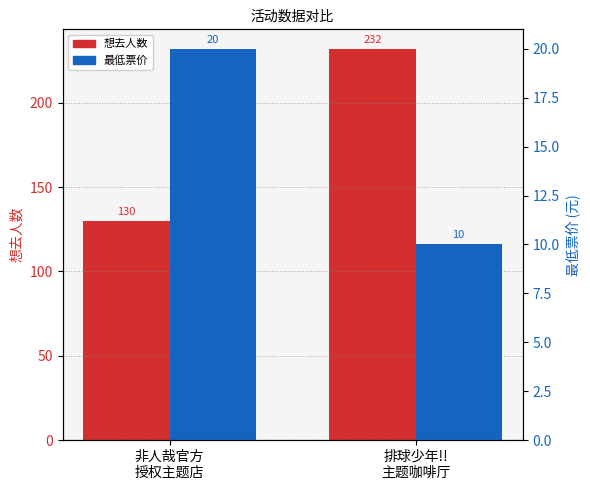

What is the maximum value shown in the chart?

232